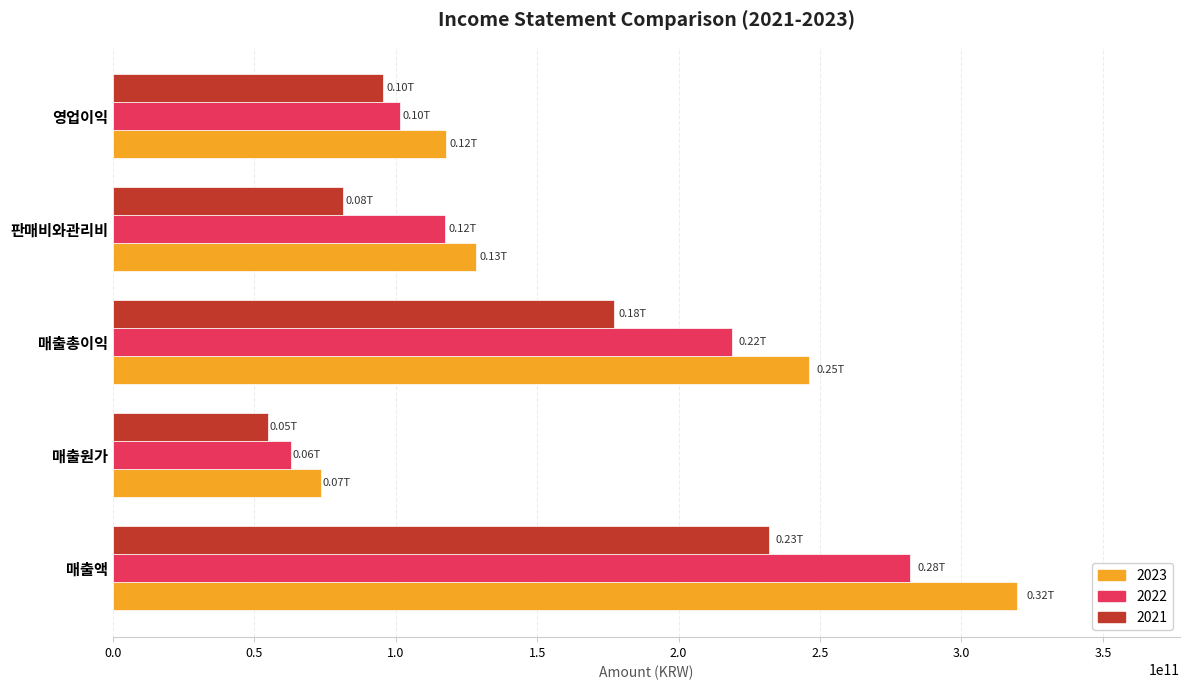

Which series has the widest spread of values?

2023